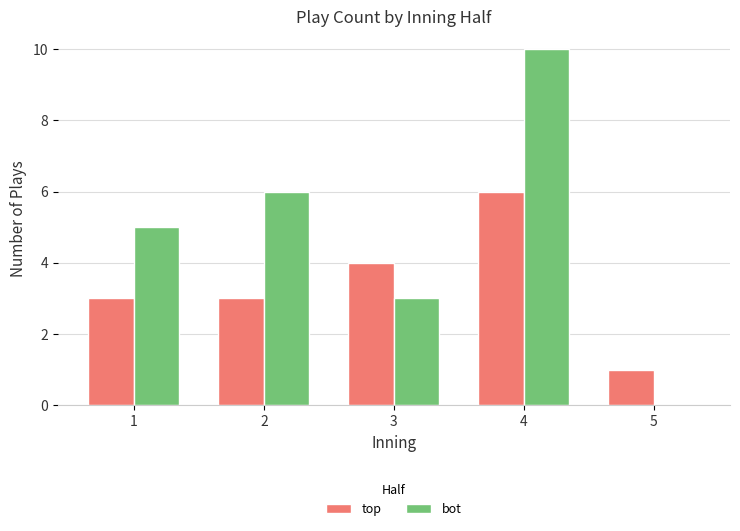

At which category is the sum across all series the highest?

4